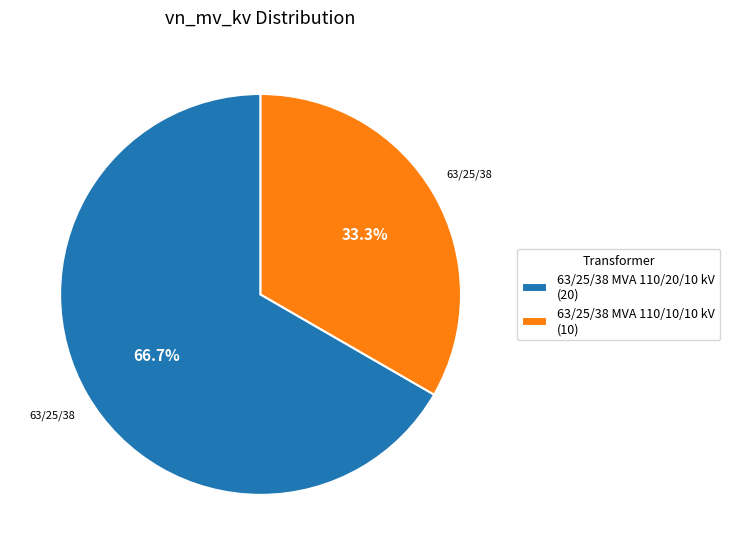

Which category has the biggest portion of the pie?

63/25/38 MVA 110/20/10 kV